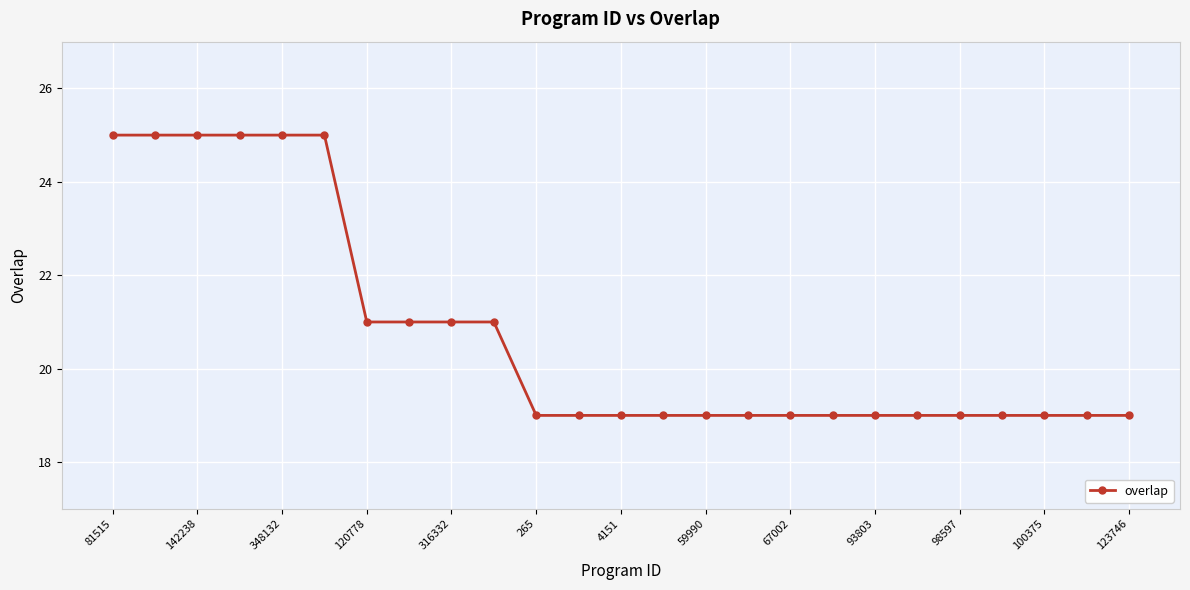

What is the difference between the maximum and second lowest values?

6